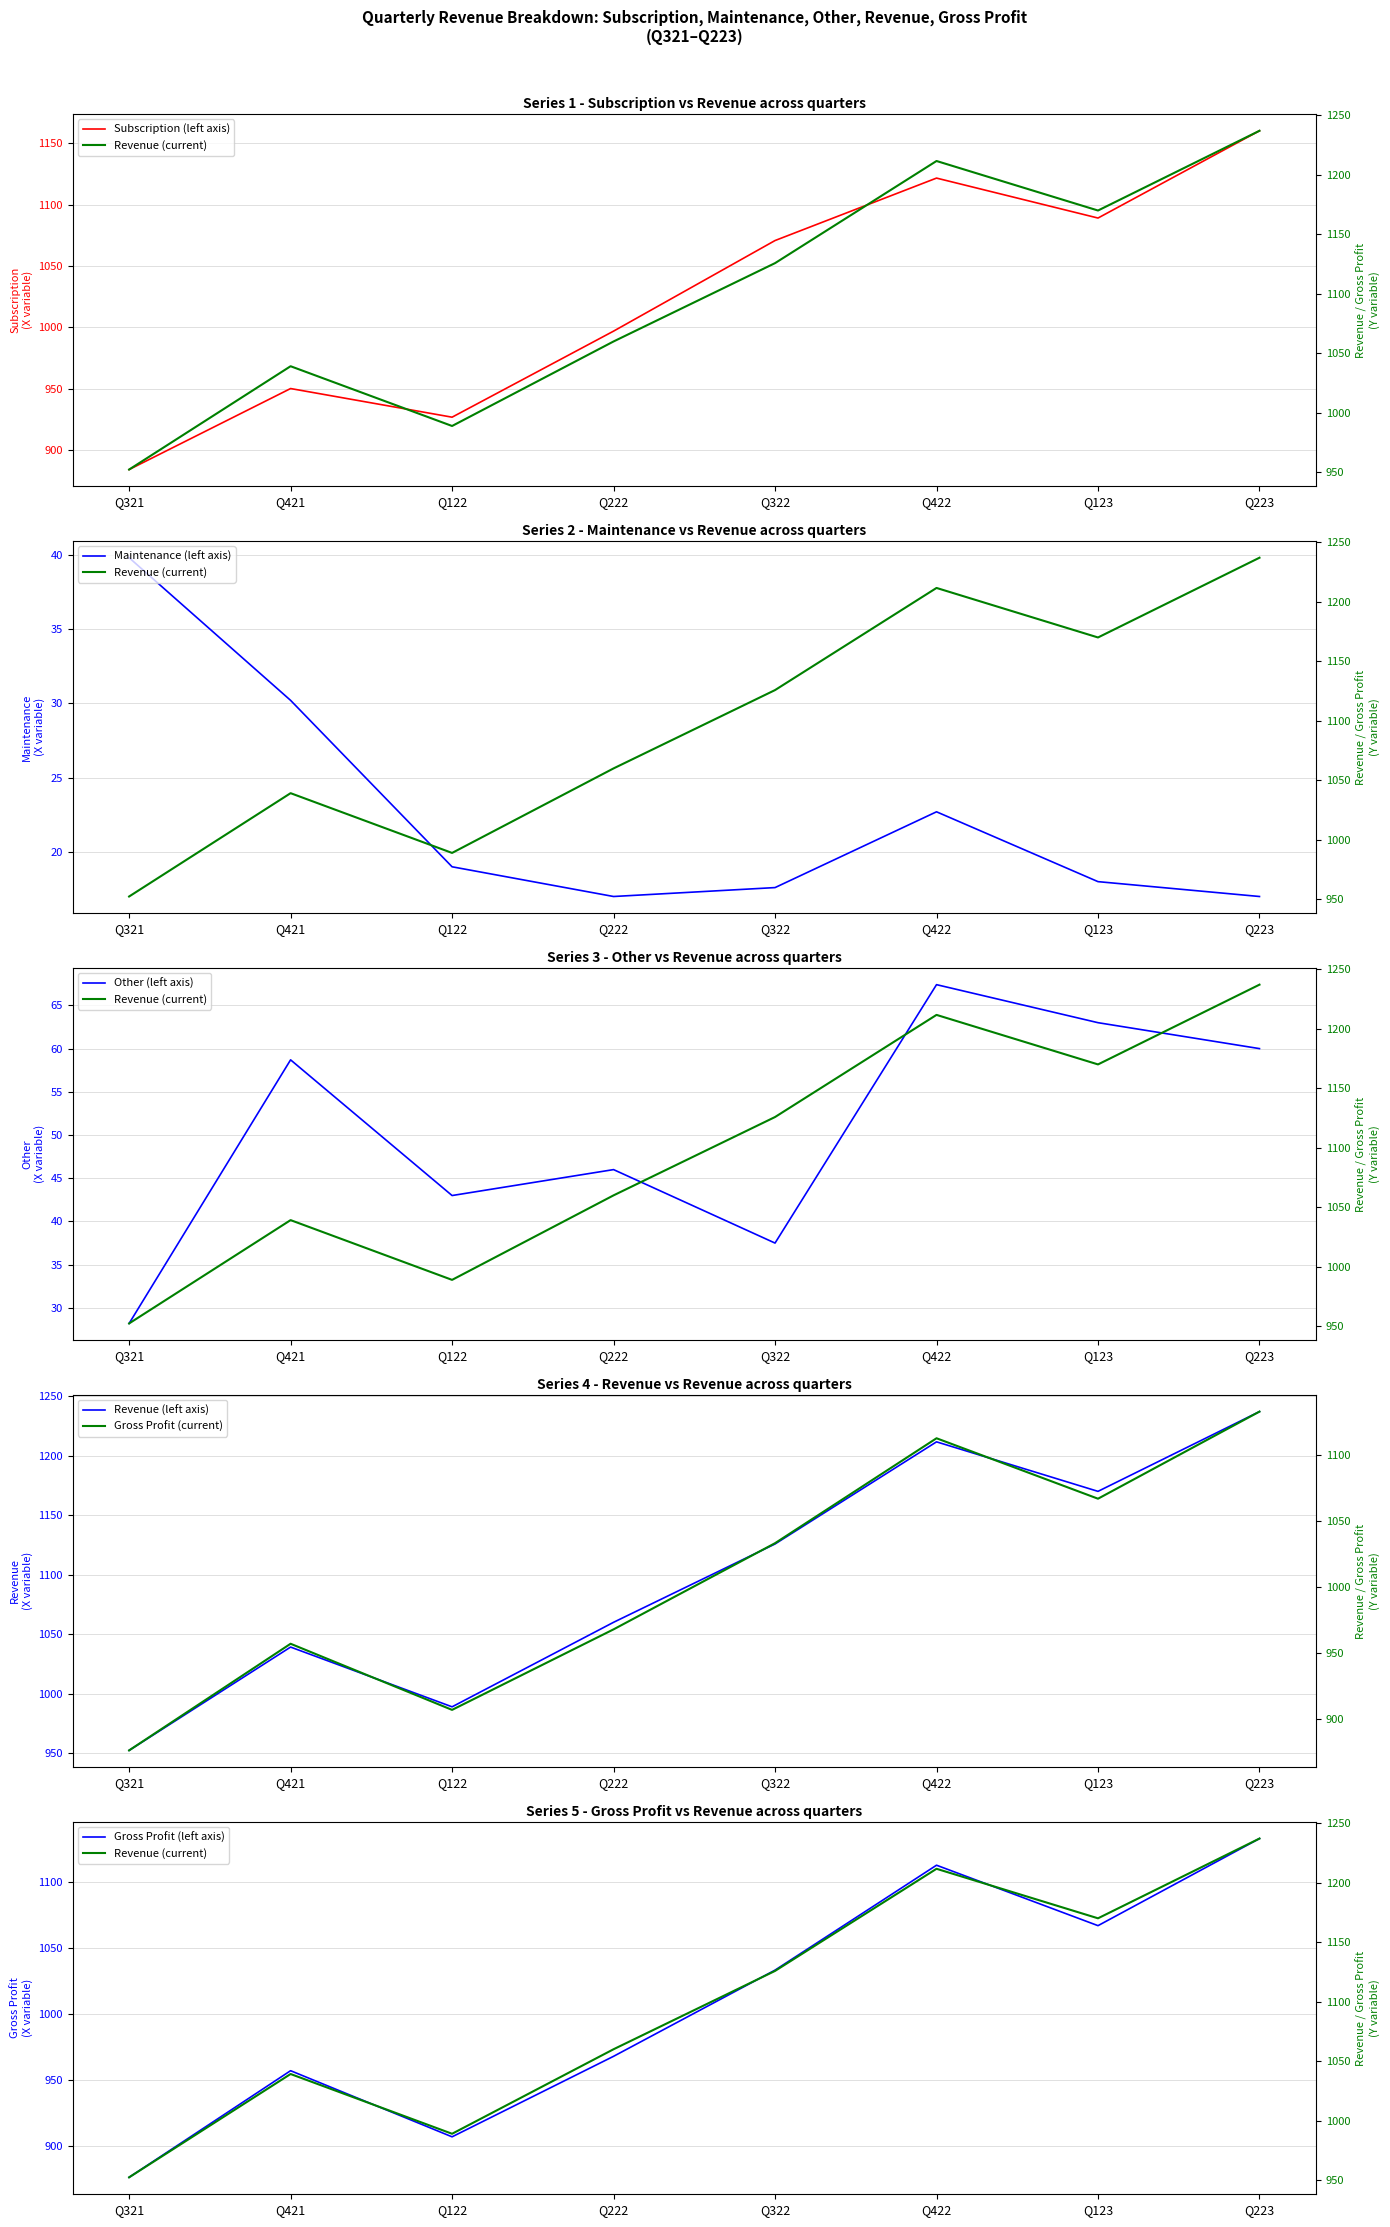

Which category has the highest value across all series?

Q223